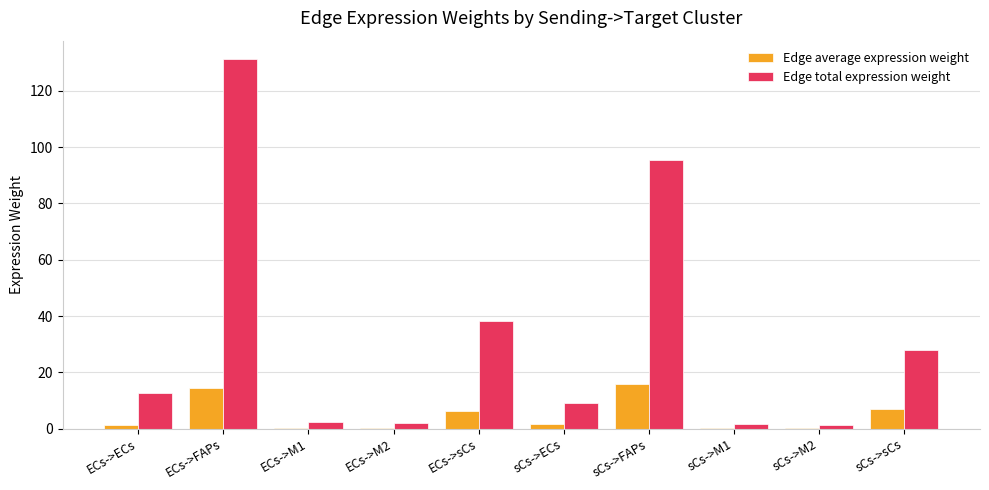

Is it true that Edge total expression weight equals 95.4 at sCs->FAPs?

True